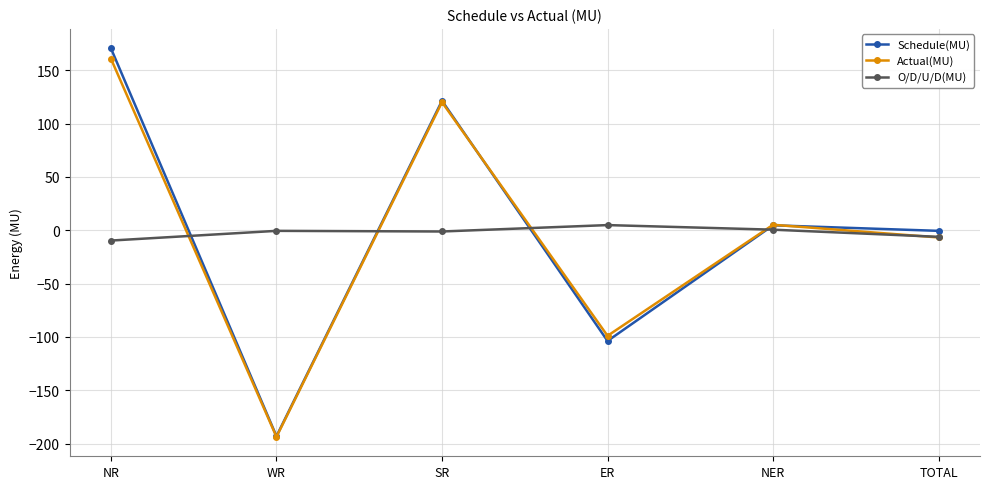

What is the label of the 2nd point from the right?

NER